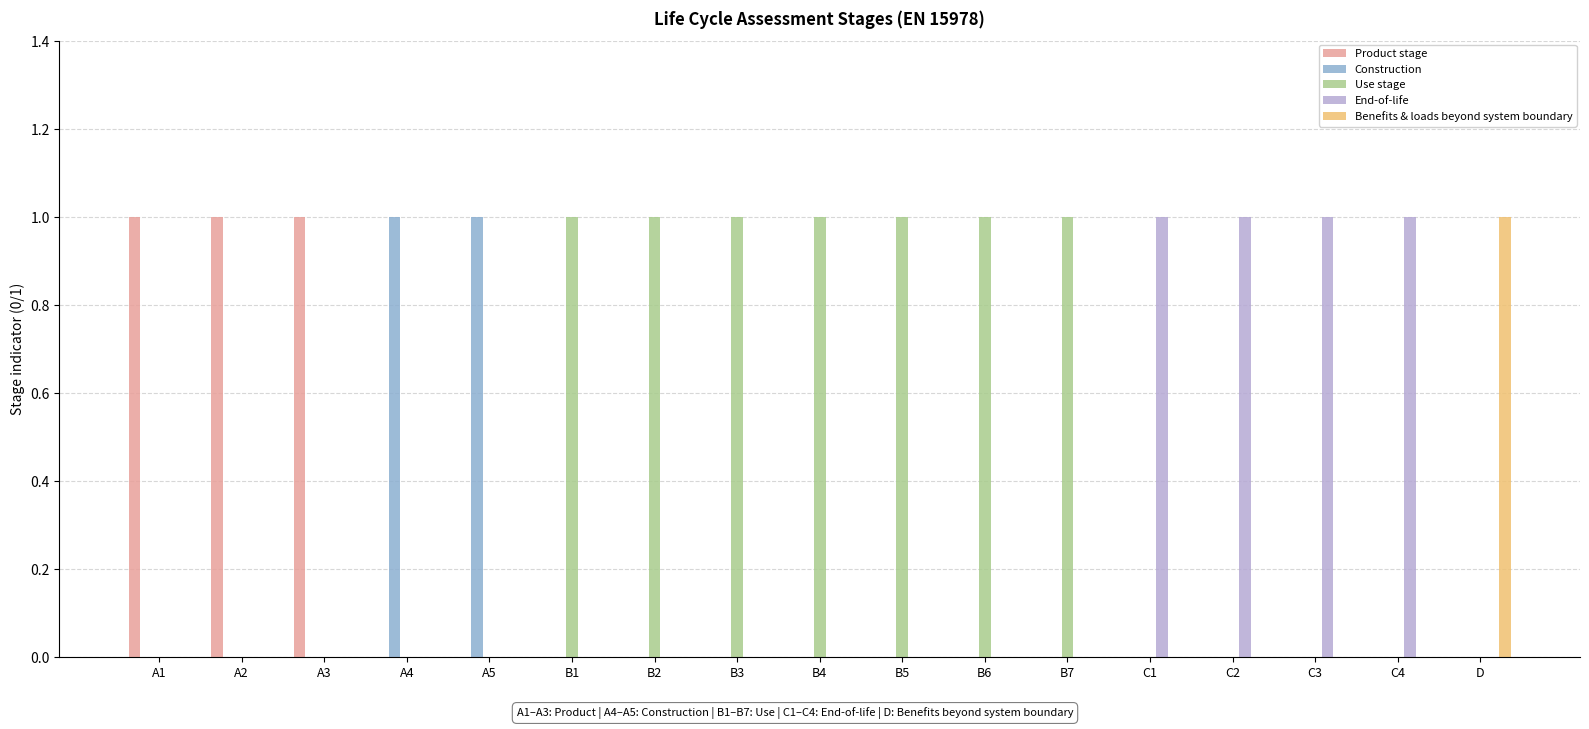

The value of Construction at A1 is 0. True or false?

True